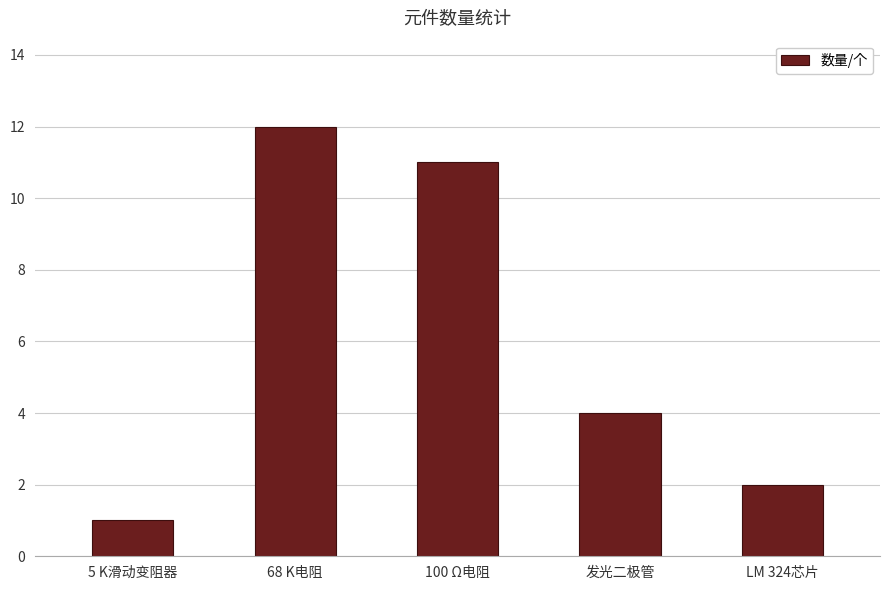

Count the number of data series in this chart.

1